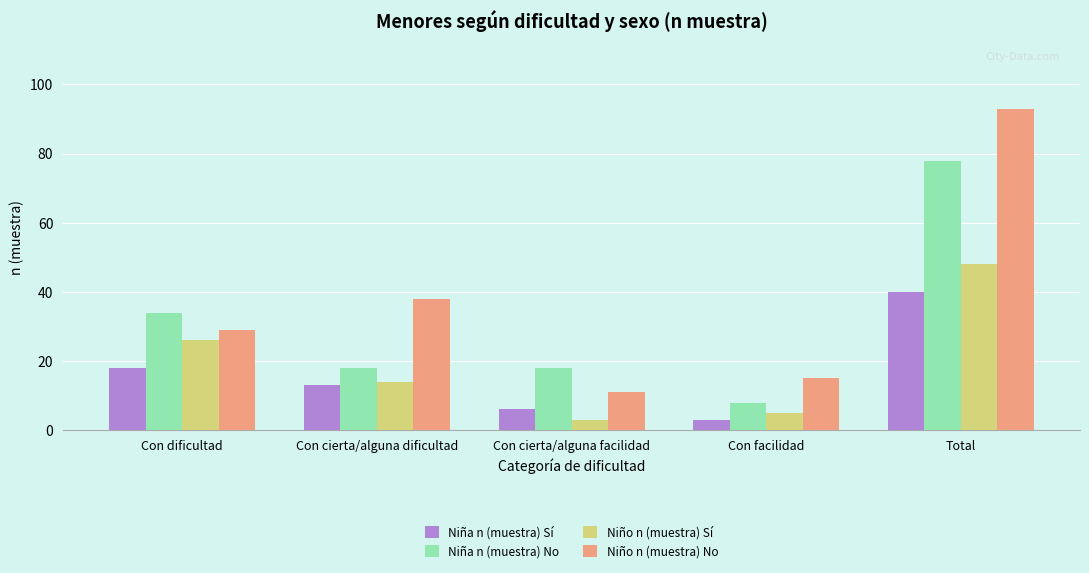

What is the sum of all Niña n (muestra) No values?

156